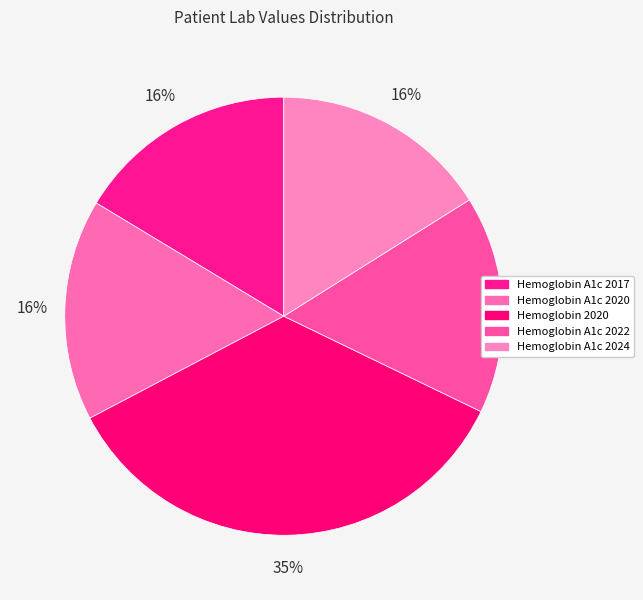

To the nearest percent, what portion does Hemoglobin 2020 represent?

35%